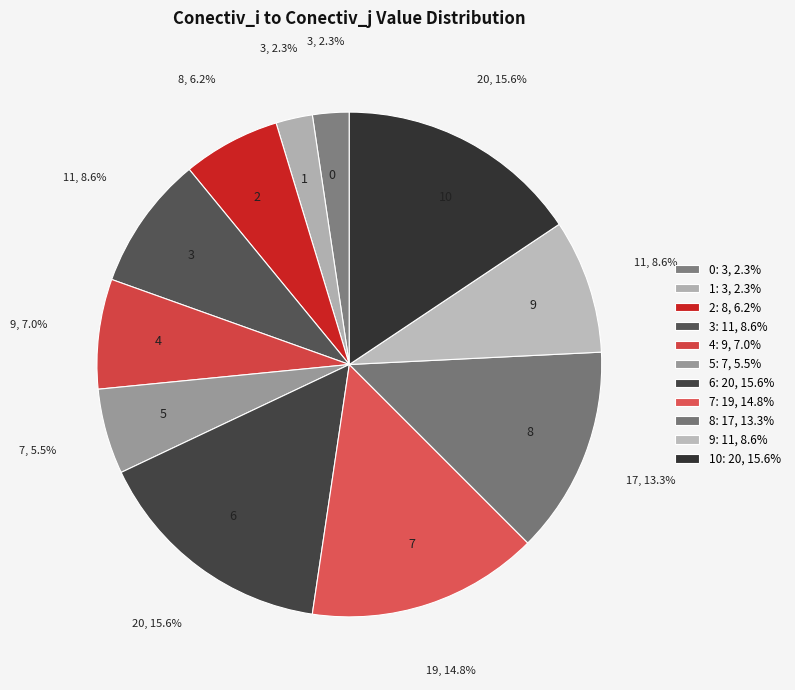

To the nearest percent, what is the combined percentage of 2 and 8?

20%